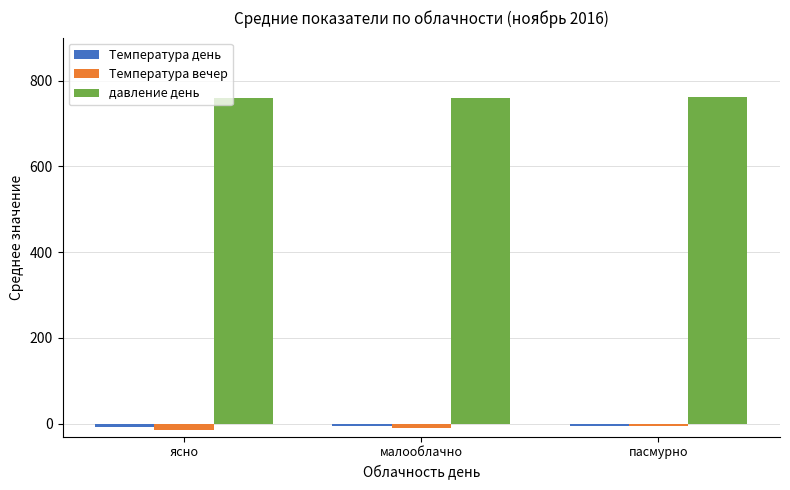

How many bars are there in total?

9